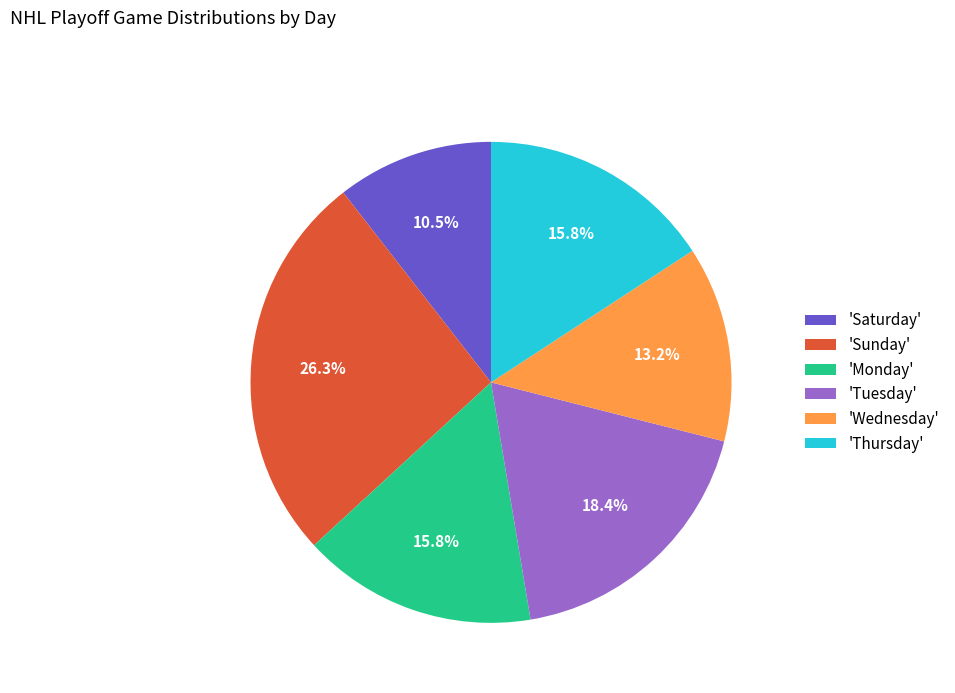

How much of the chart is everything except 'Sunday'?

73.7%